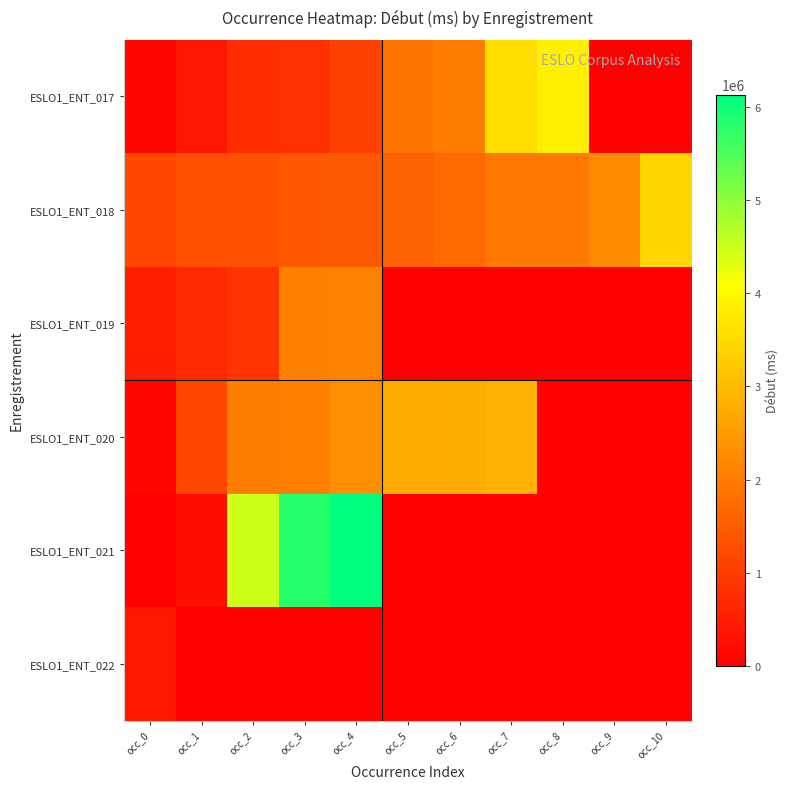

What is the total value across all series at occ_6?

6506727